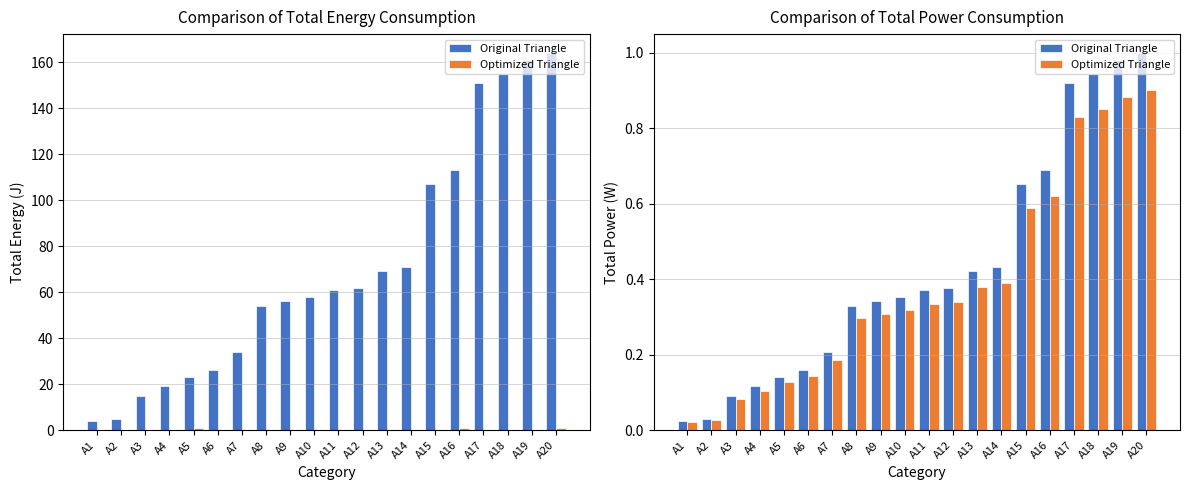

What is the difference between the highest and lowest values at A7?

34.0